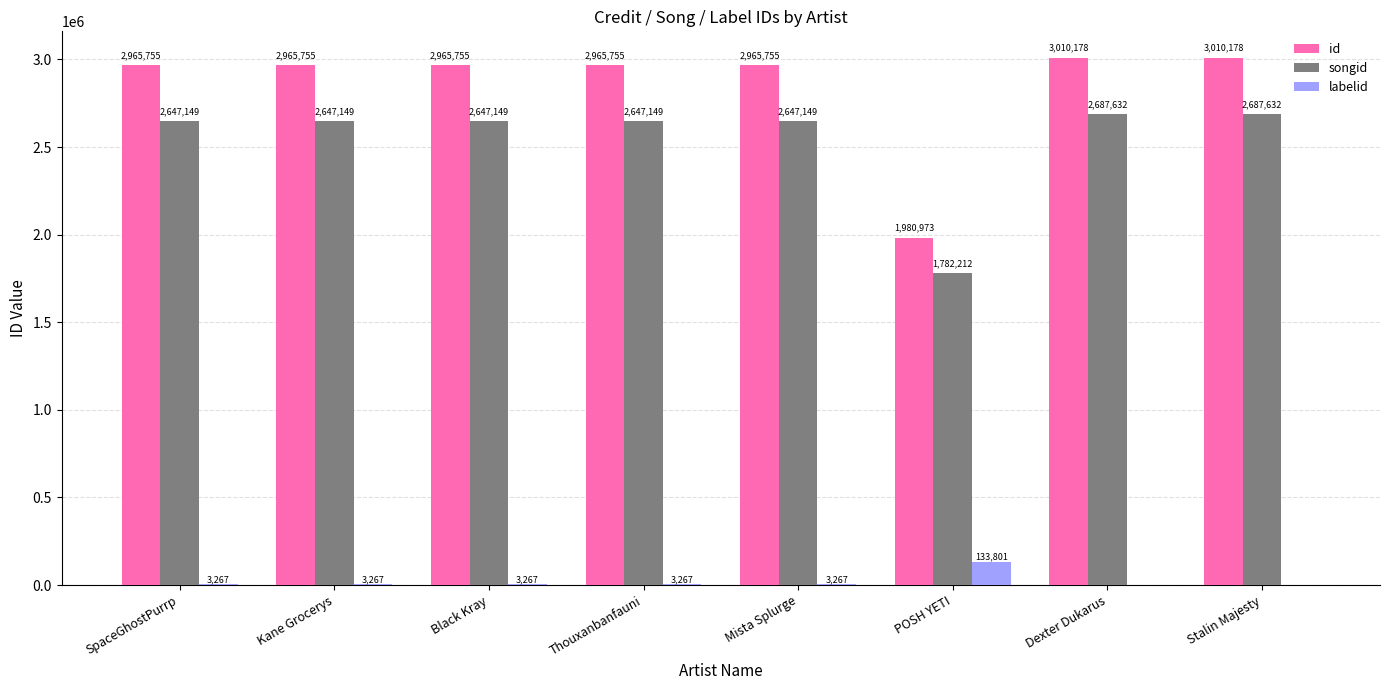

What is the maximum value shown in the chart?

3010178